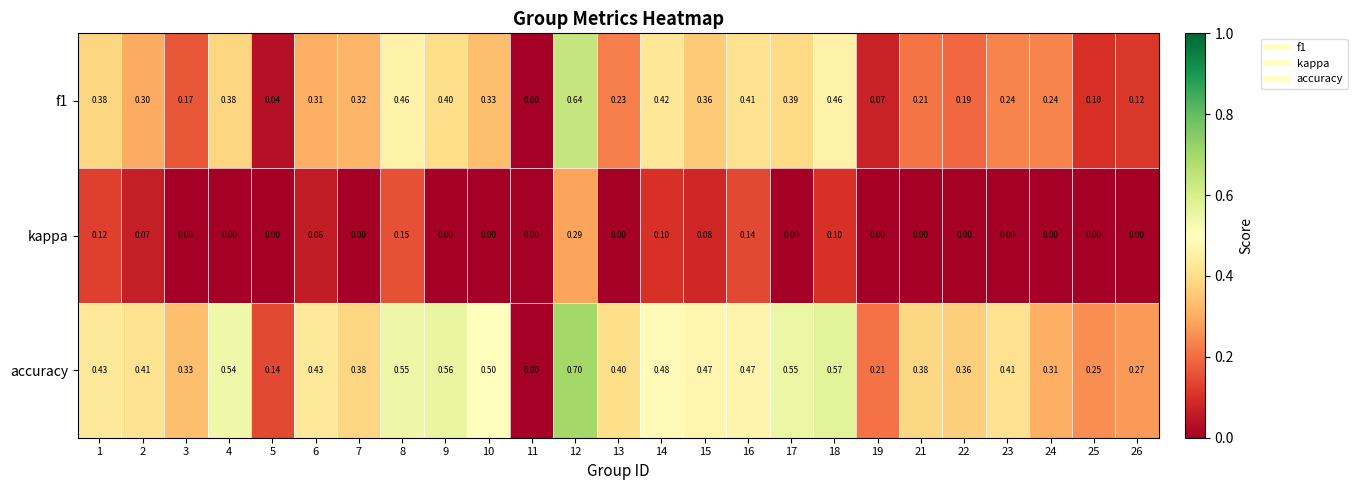

Is the value of kappa at 23 greater than the value of accuracy at 9?

No